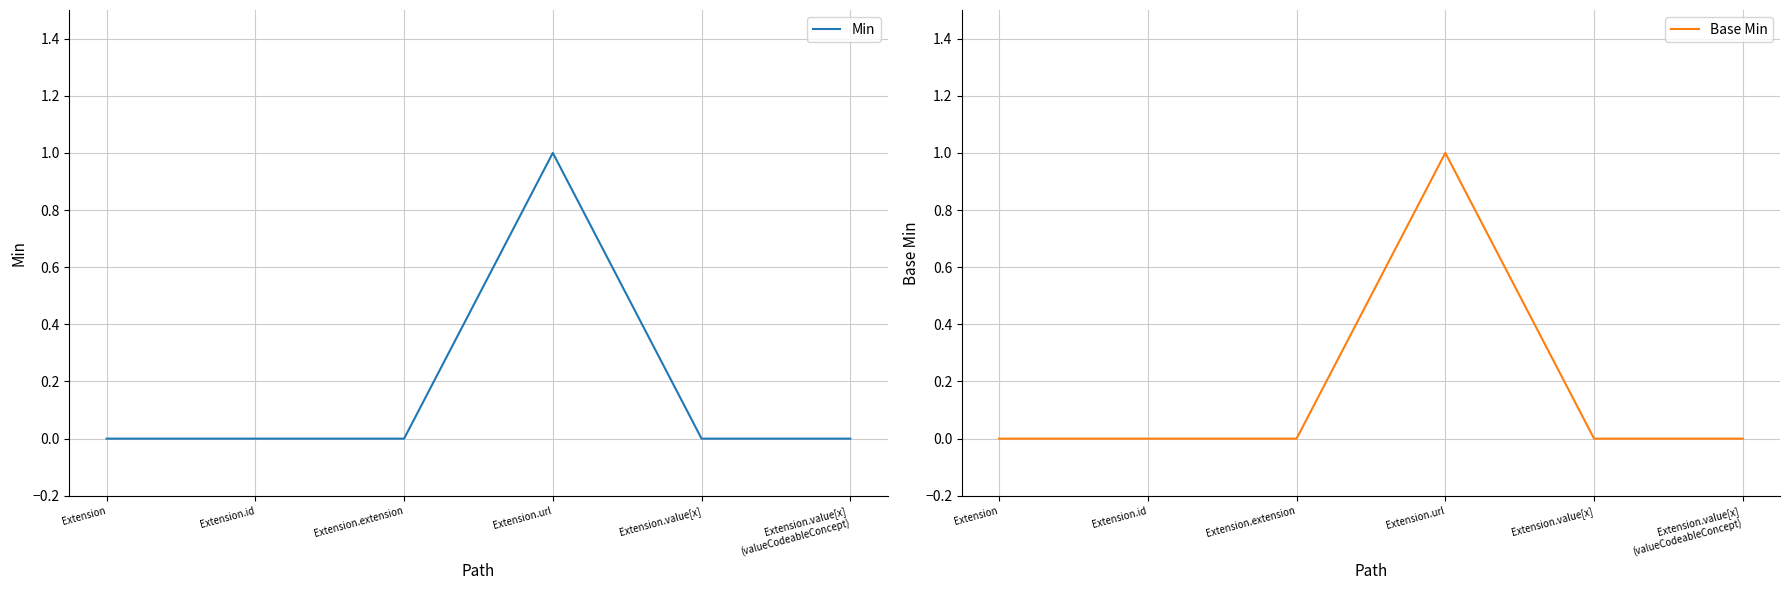

Rank the categories by Min value from highest to lowest.

Extension.url, Extension, Extension.id, Extension.extension, Extension.value[x], Extension.value[x]
(valueCodeableConcept)